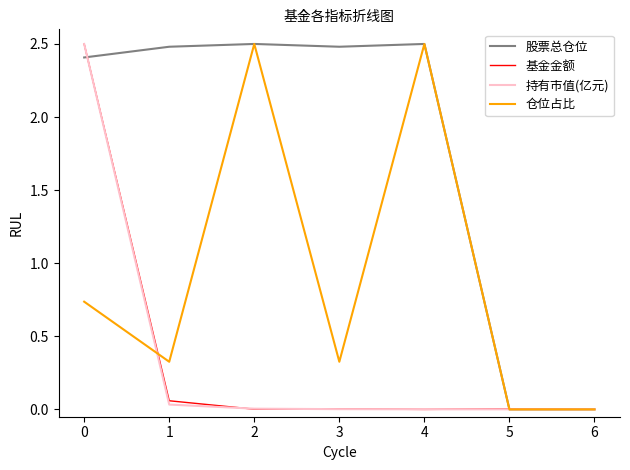

What is the greatest value displayed?

2.5